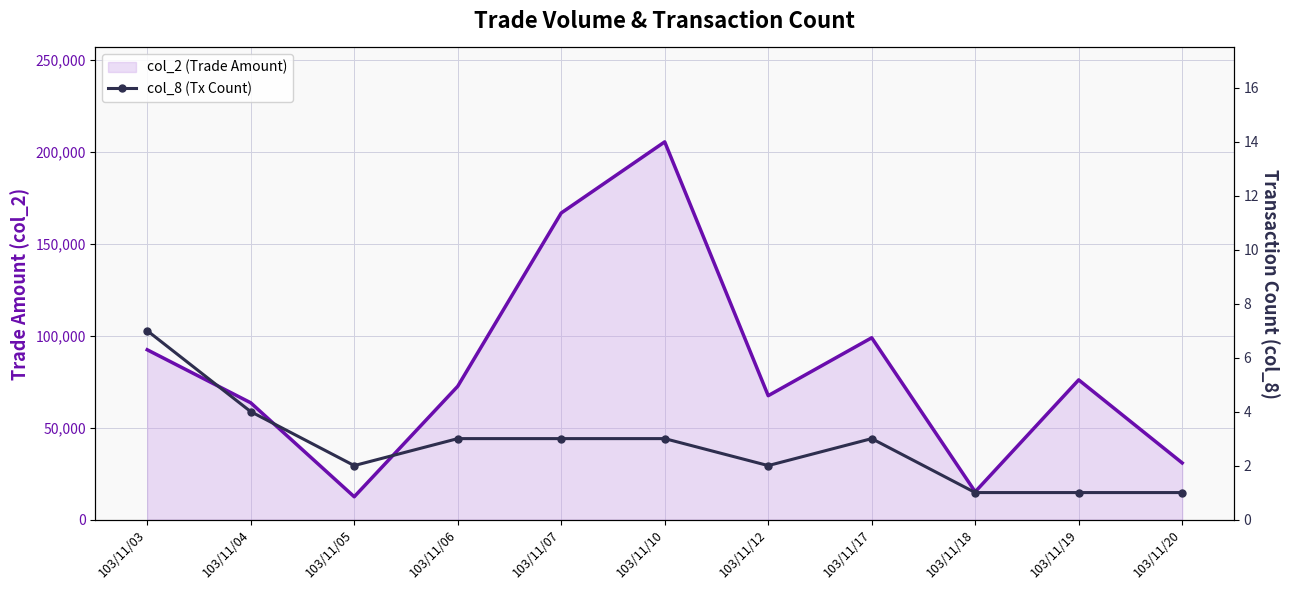

How many data points in col_2 (Trade Amount) are less than 72510?

5